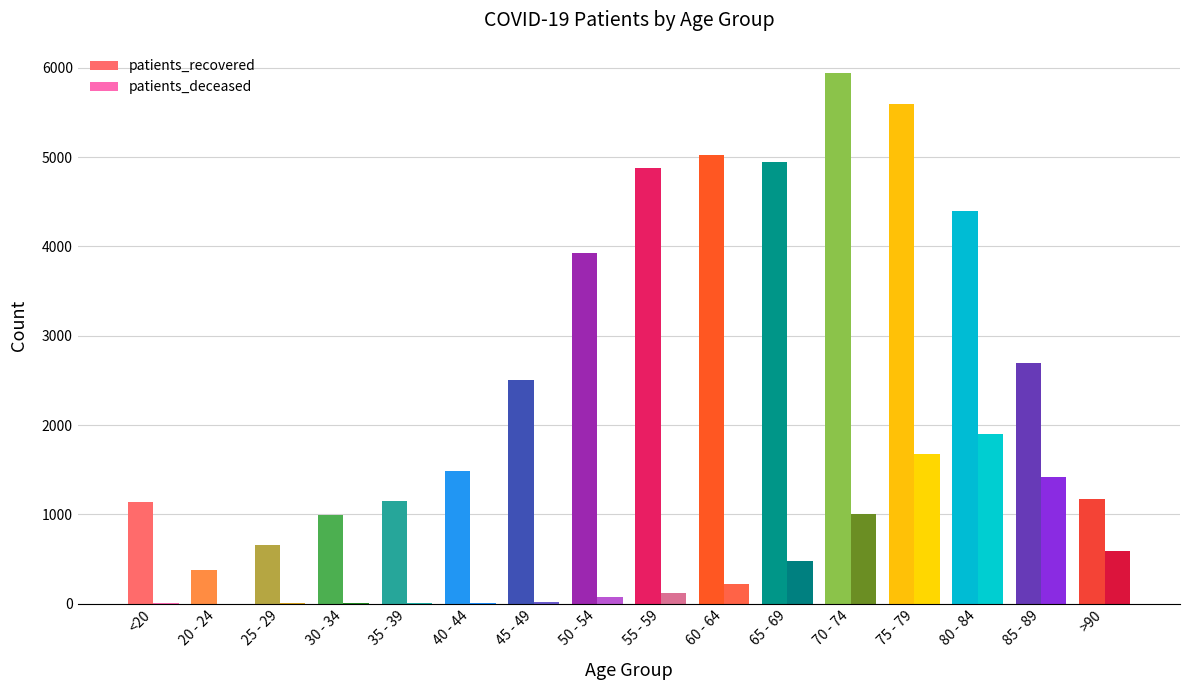

True or false: patients_deceased has a value of 193 at 55 - 59.

False